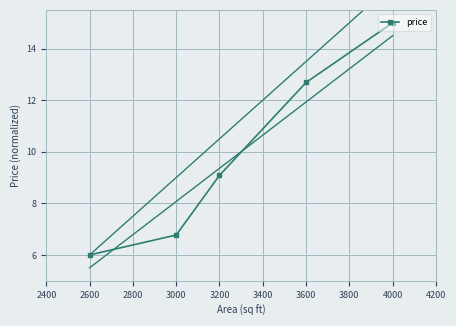

How many values are below 9?

2